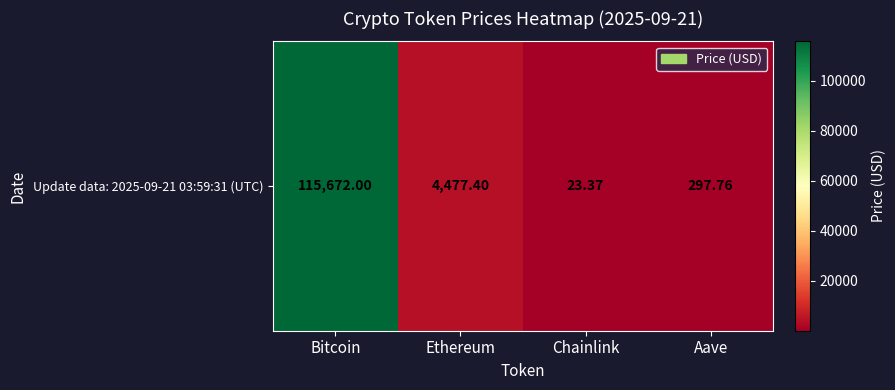

What is the difference between the second highest and second lowest values?

4179.6